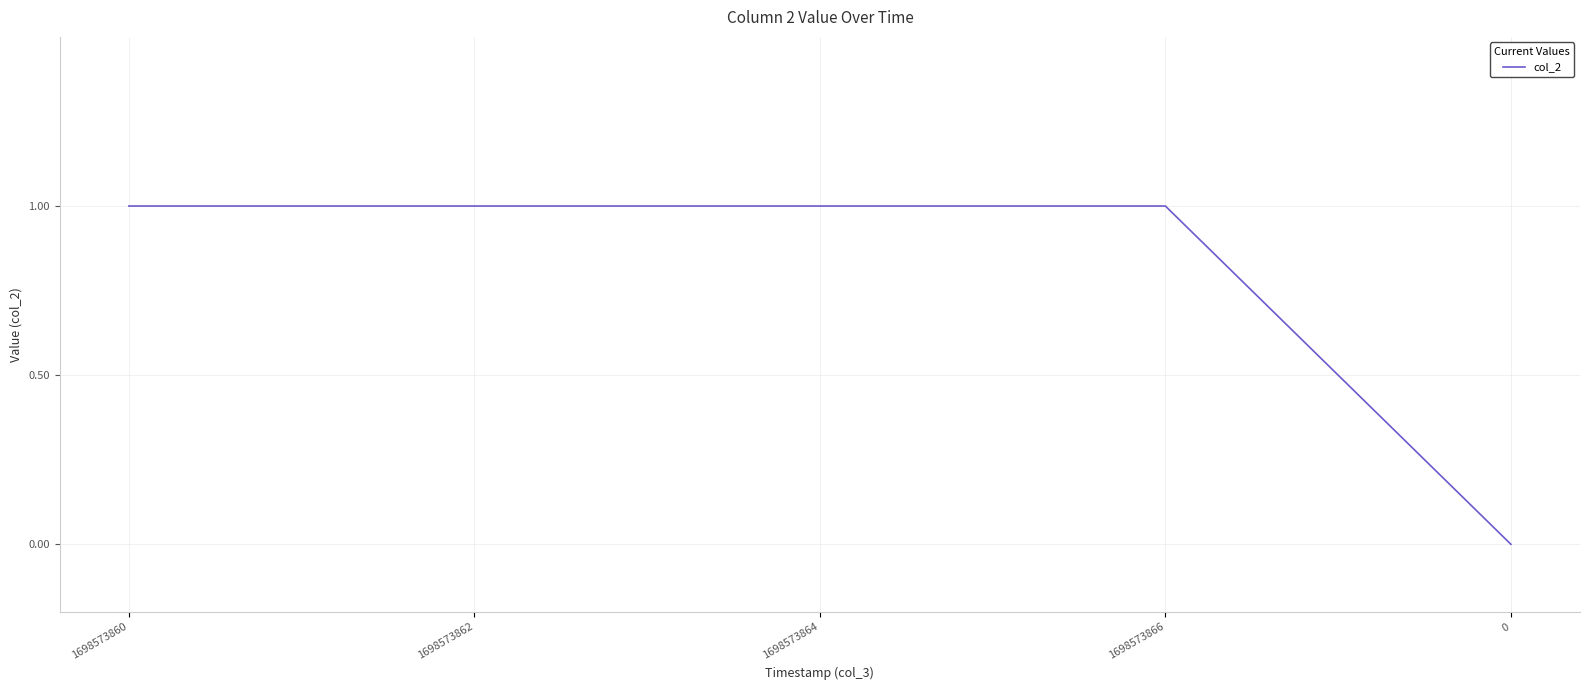

Approximately how many times larger is the value at 1698573860 compared to 1698573866?

1.0